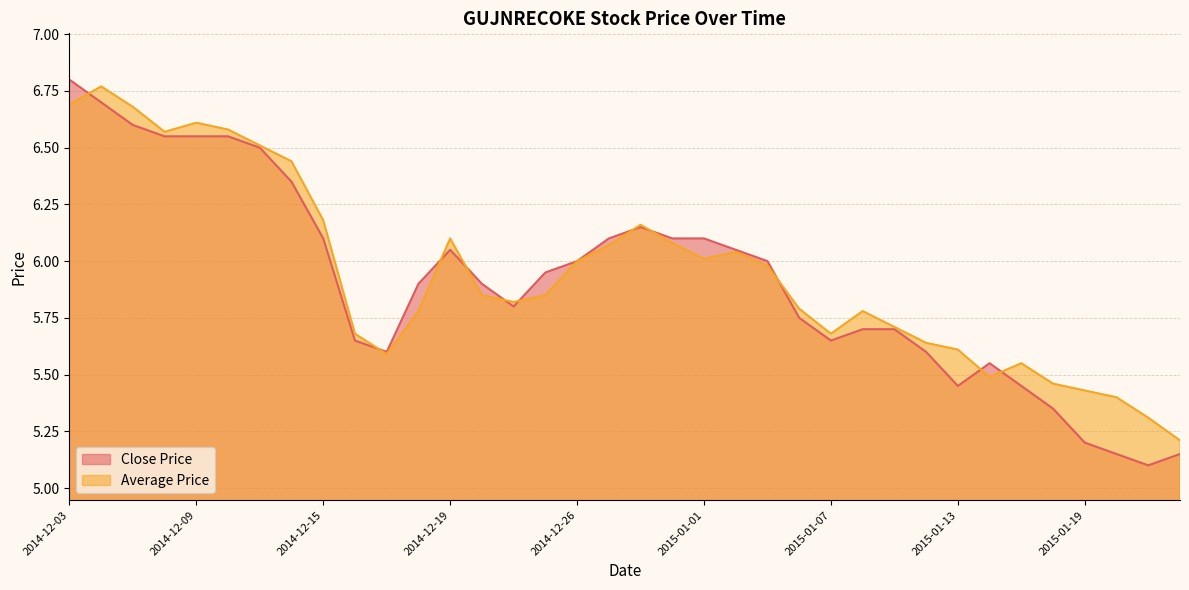

Rank the series by their maximum value, from lowest to highest.

Average Price, Close Price